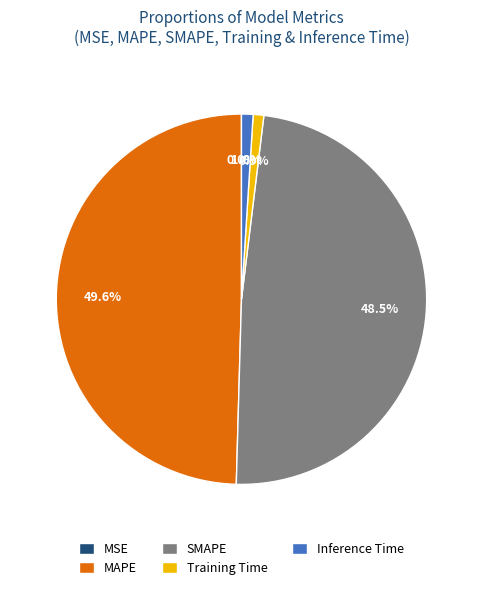

Which slice is the largest?

MAPE